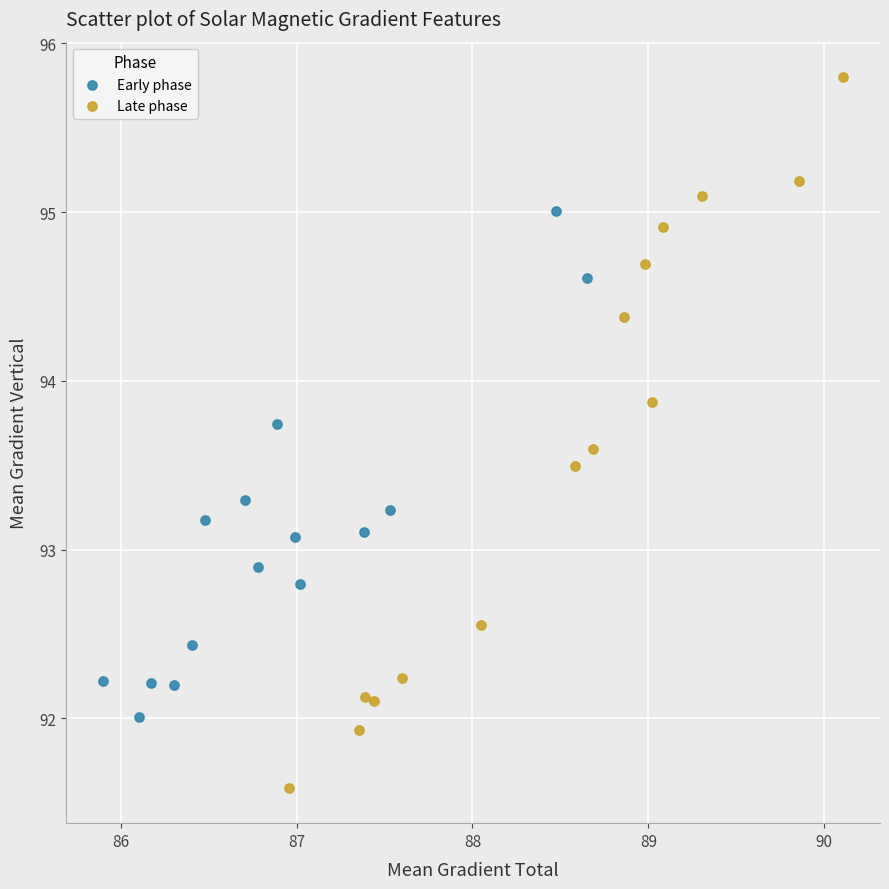

Which series has the widest spread of Y values?

Late phase